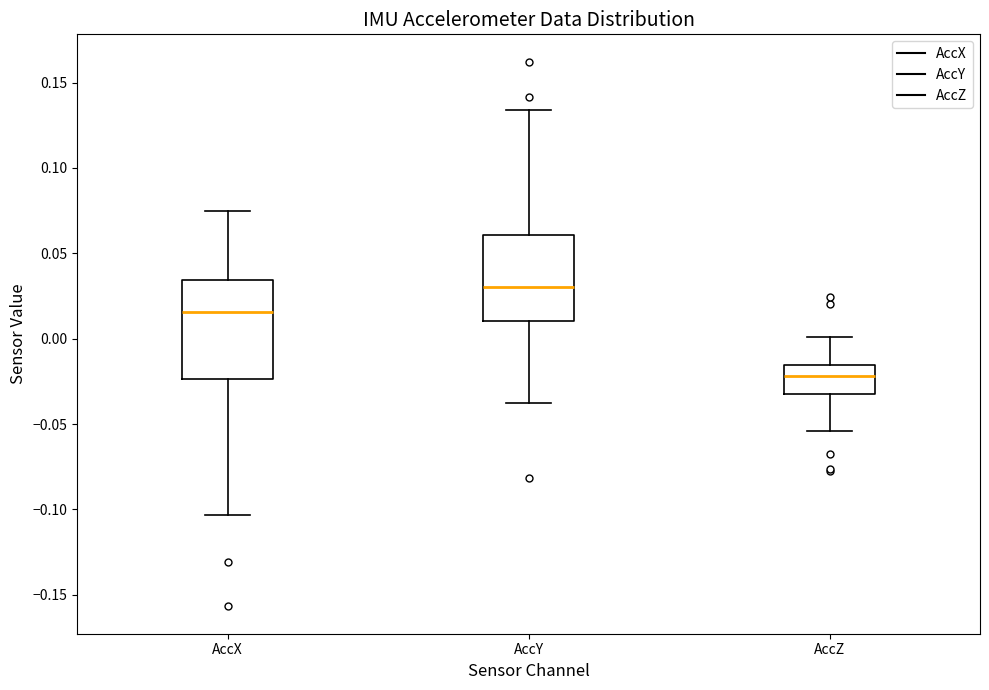

Reading left to right, transcribe this box plot: for each box, give where its median line is, the range the box spans, and where its two whiskers end, as read against the y-axis. The values are not printed on the chart, so give them approximately, as read against the axis.

AccX: median 0.015, box -0.025 to 0.035, whiskers -0.105 to 0.075
AccY: median 0.030, box 0.010 to 0.060, whiskers -0.040 to 0.135
AccZ: median -0.020, box -0.030 to -0.015, whiskers -0.055 to 0.000